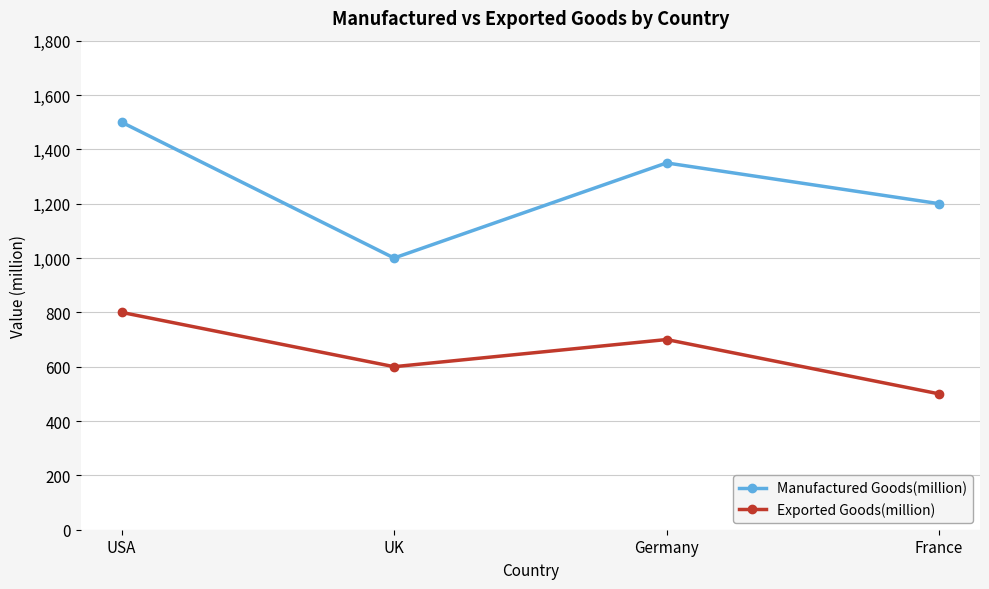

At which category does the chart reach its peak across all series?

USA